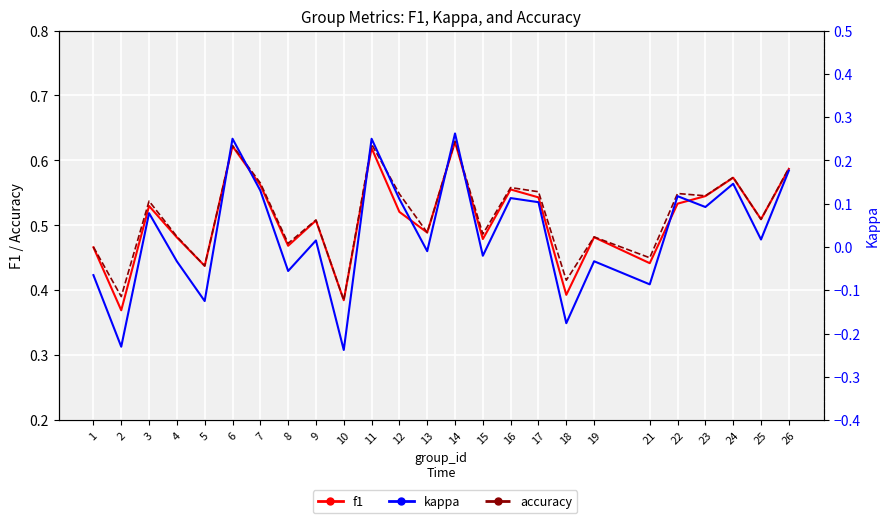

True or false: f1 and accuracy intersect in this chart.

True